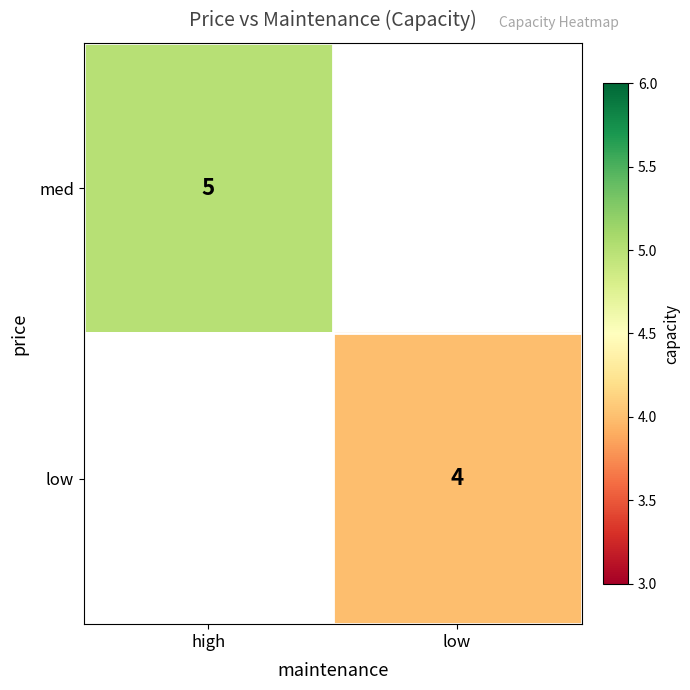

The value of low at low is 4. True or false?

True